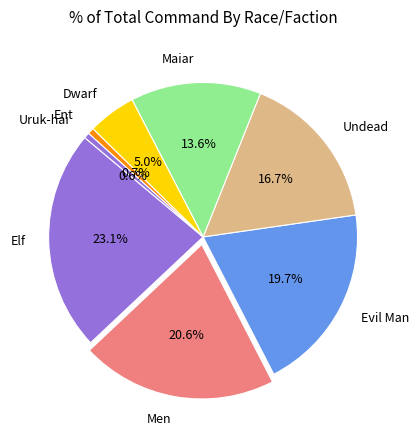

Which slice is the largest?

Elf